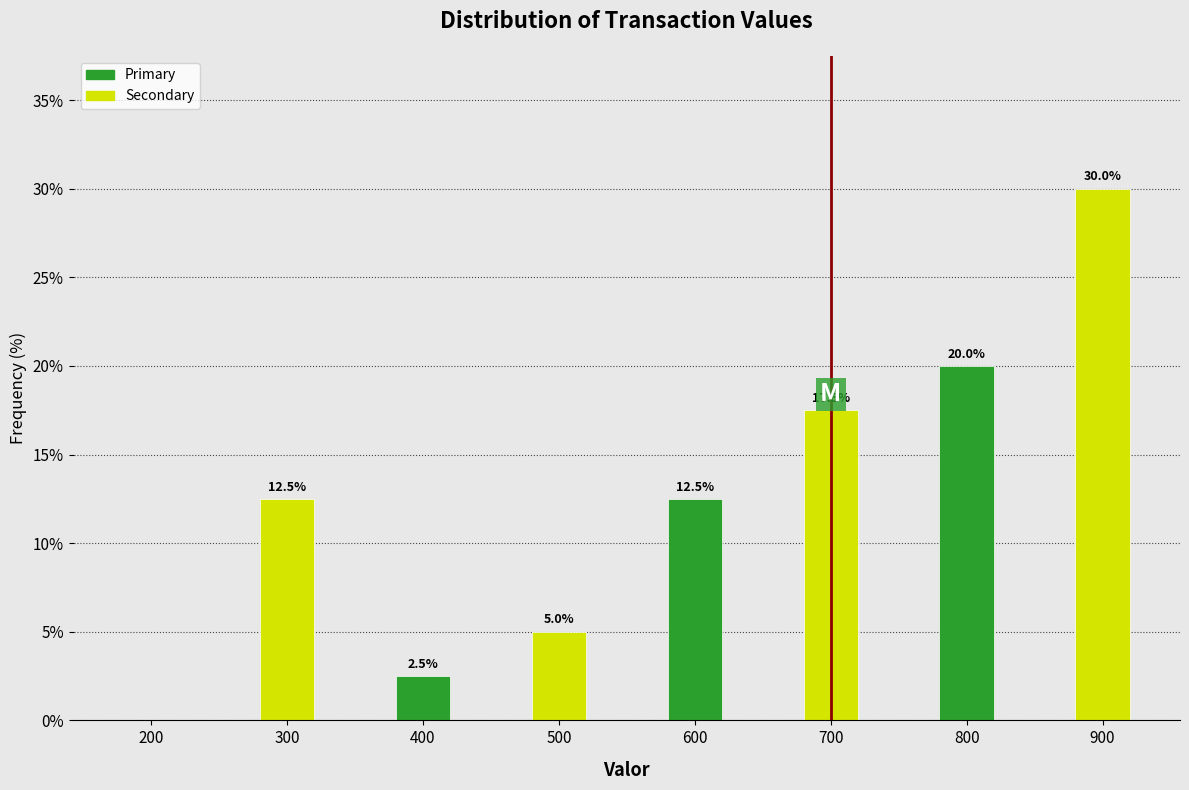

Reading right to left, list all the values displayed in this chart.

900=30.0	800=20.0	700=17.5	600=12.5	500=5.0	400=2.5	300=12.5	200=0.0